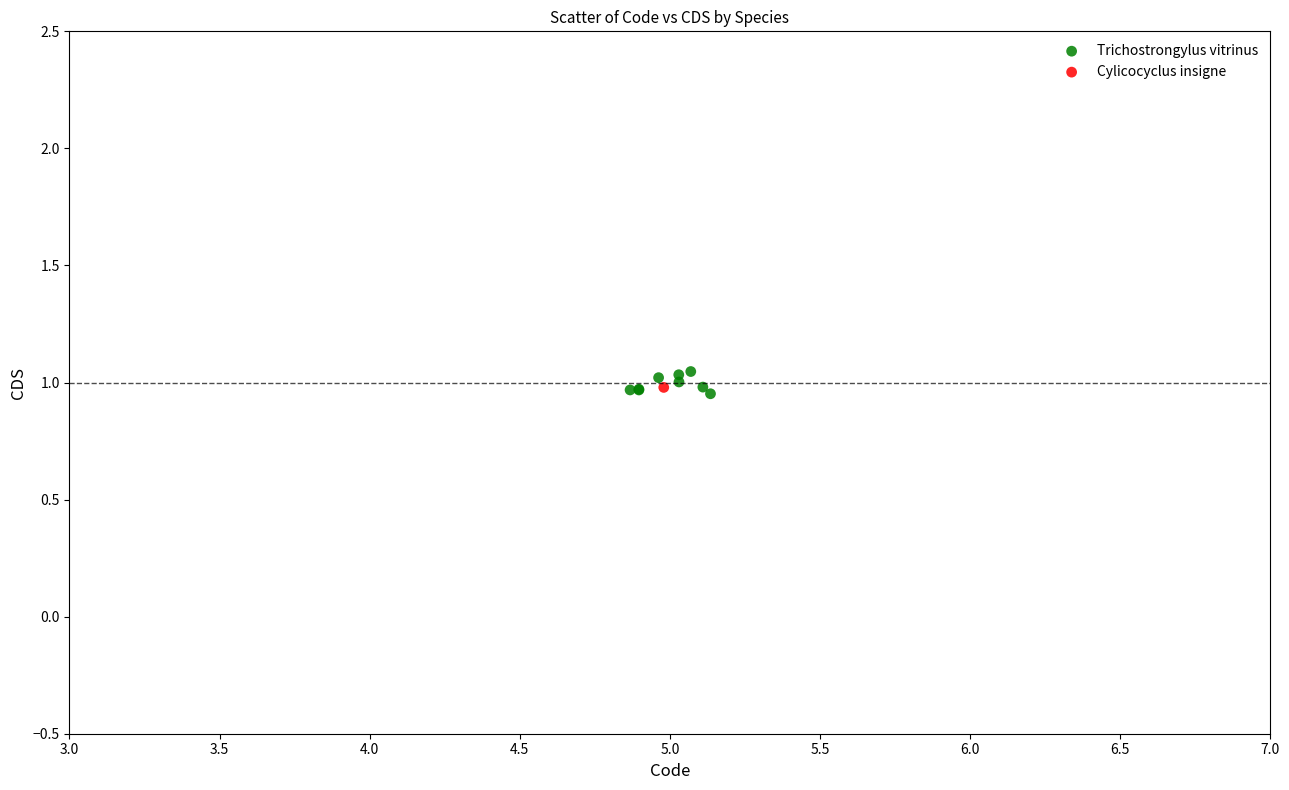

What are all the series names shown in the legend?

Trichostrongylus vitrinus, Cylicocyclus insigne